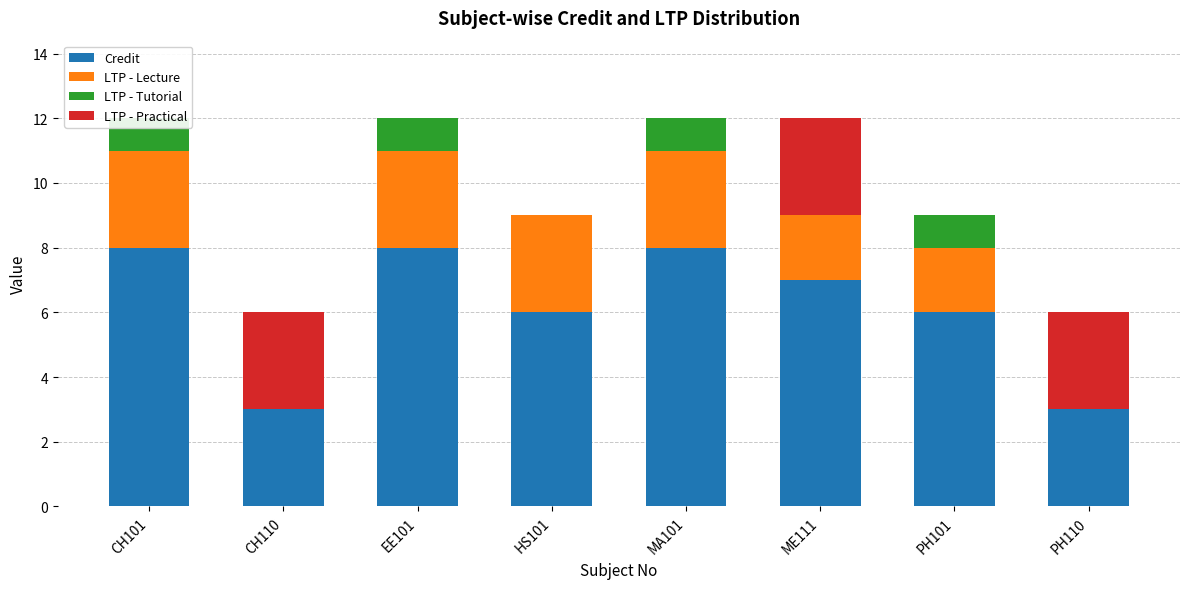

List the series in order of their peak value, highest first.

Credit, LTP - Lecture, LTP - Practical, LTP - Tutorial